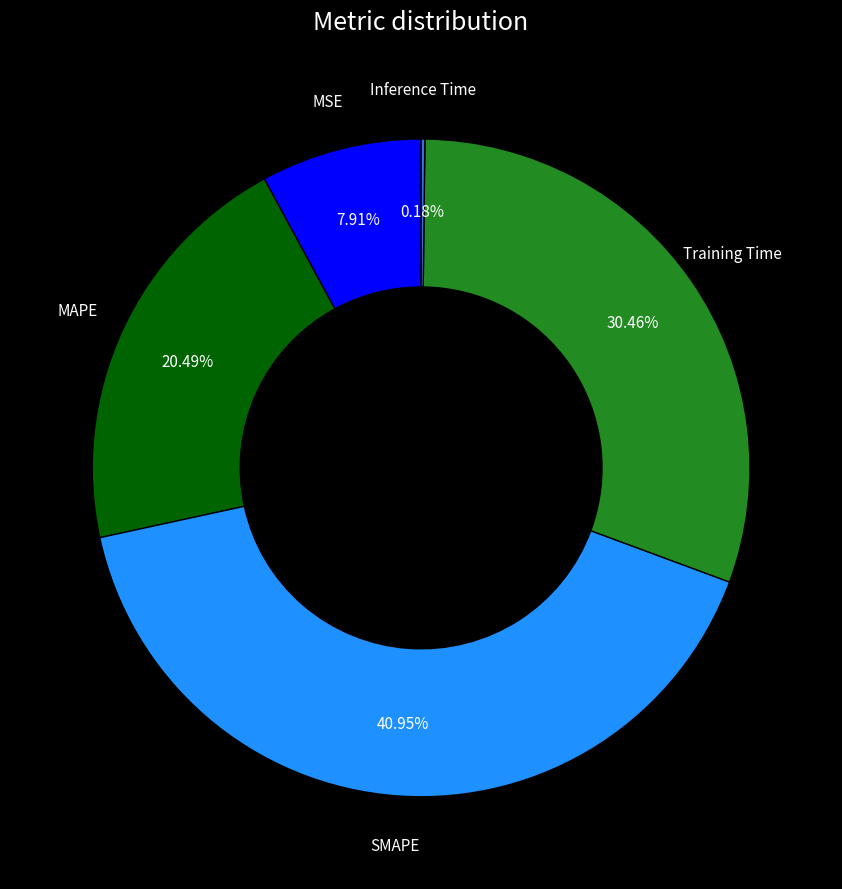

Is there any slice that represents more than half of the pie?

No